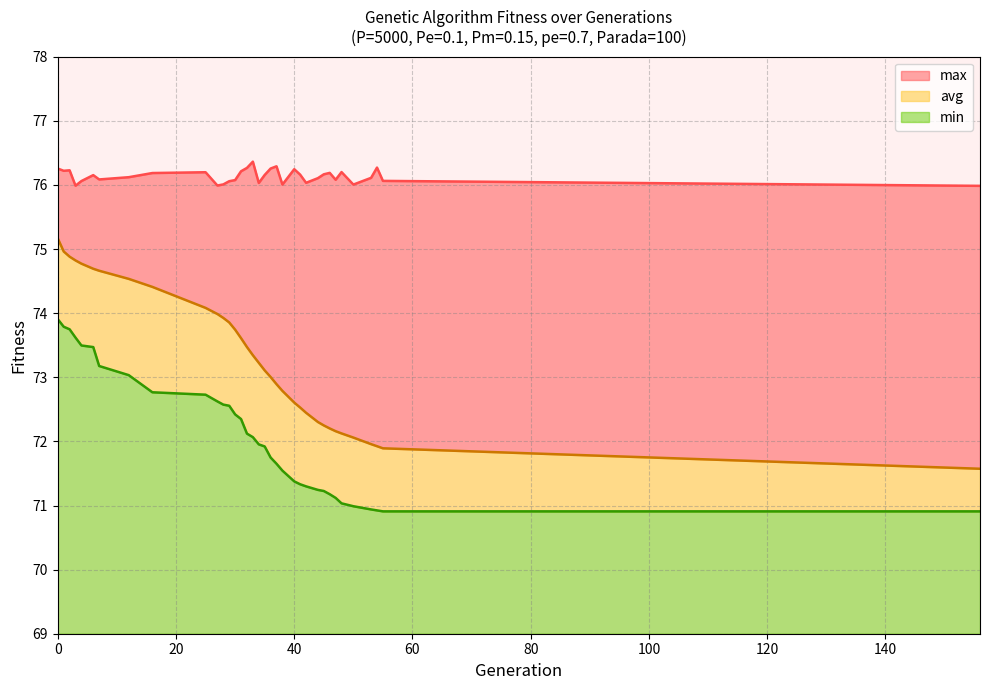

True or false: max and min intersect in this chart.

False